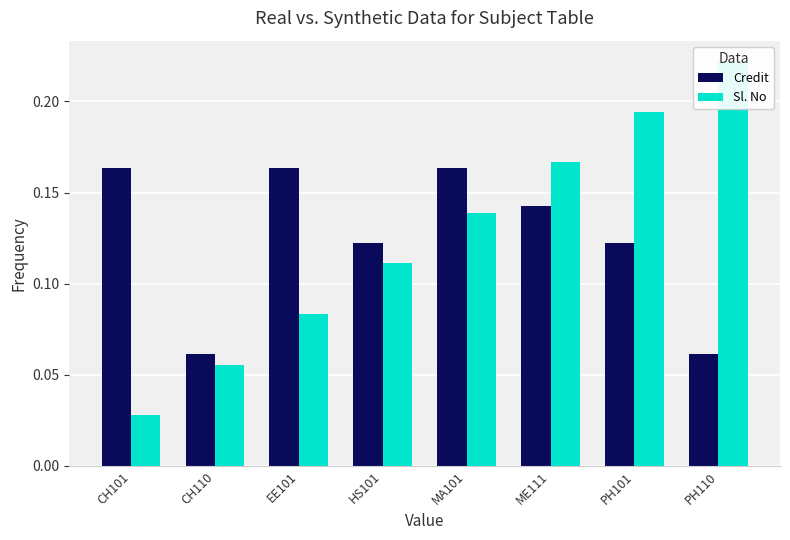

What are all the series names shown in the legend?

Credit, Sl. No